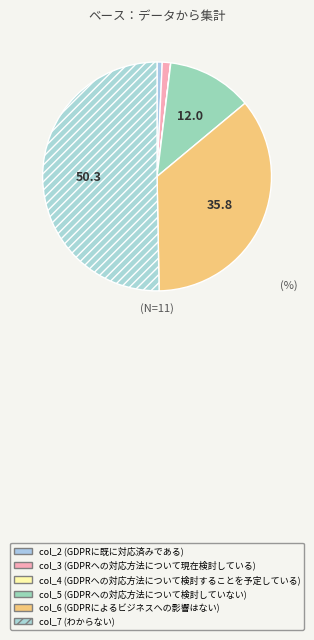

The col_4 slice represents 0% of the pie. True or false?

True